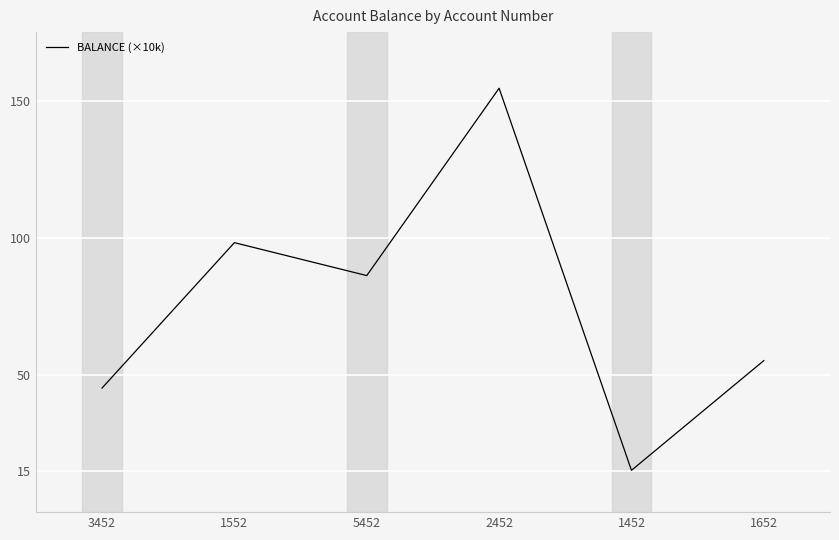

What is the change in value from 1552 to 1652?

-43.0